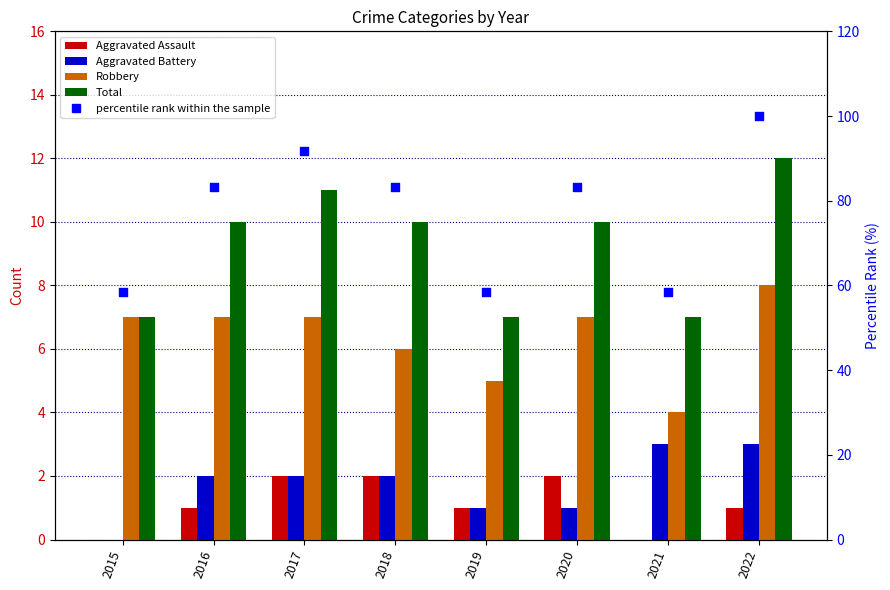

Which series reaches the minimum Y coordinate?

Aggravated Assault